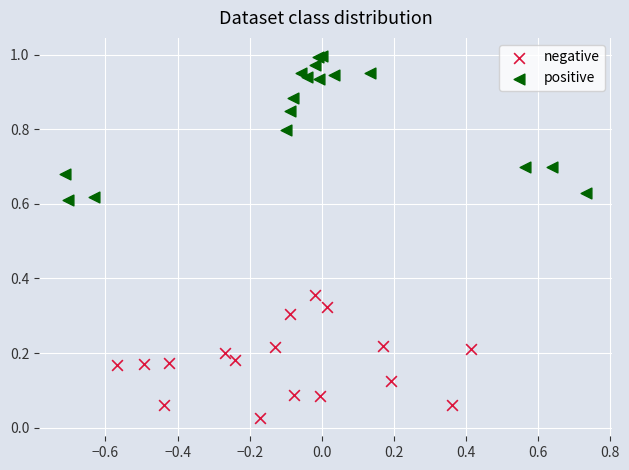

Which series reaches the minimum Y coordinate?

negative